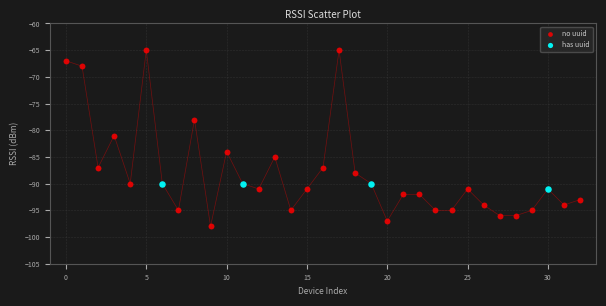

Which series has the widest spread of Y values?

no uuid